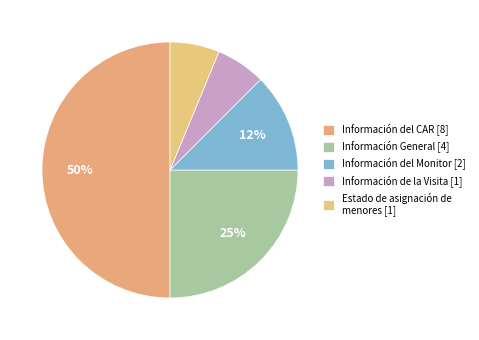

What is the largest slice in the pie chart?

Información del CAR